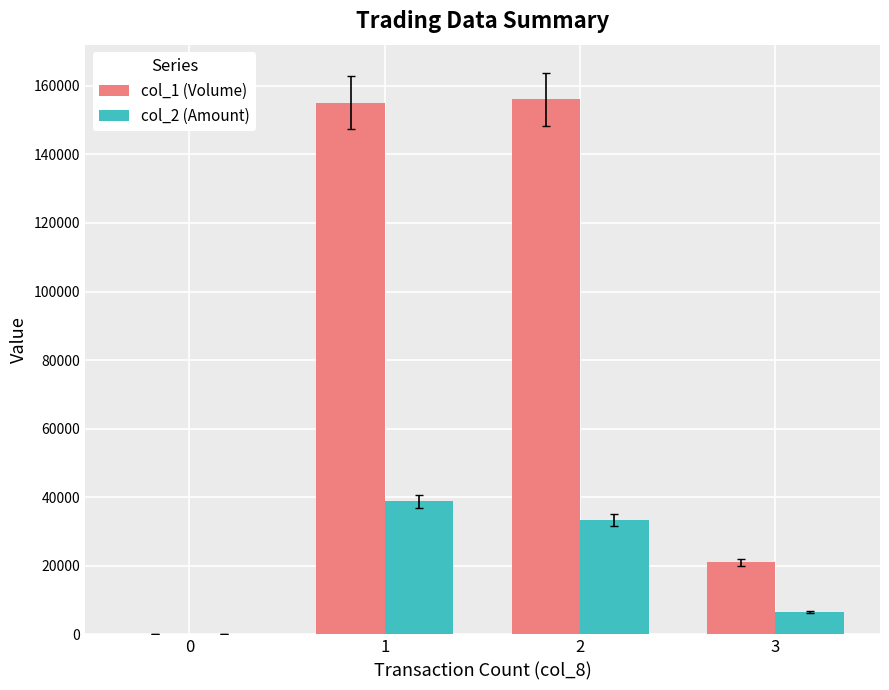

How many groups of bars are there?

4